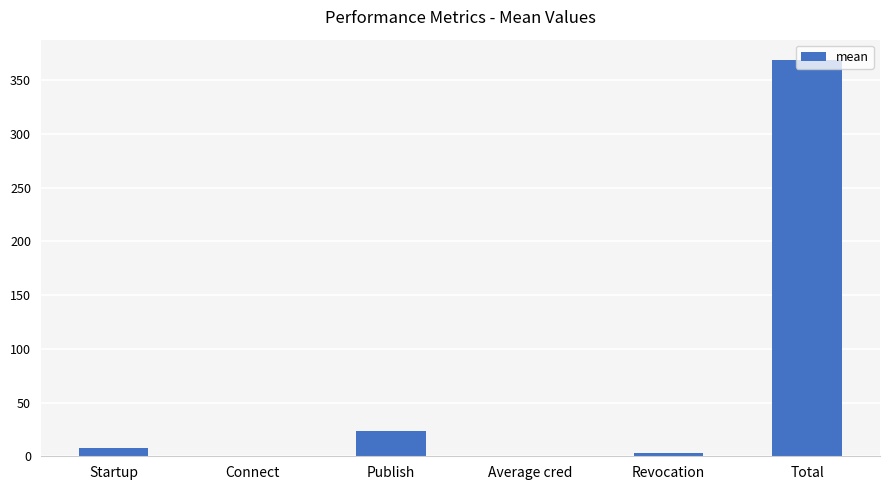

How many series are shown in this chart?

1